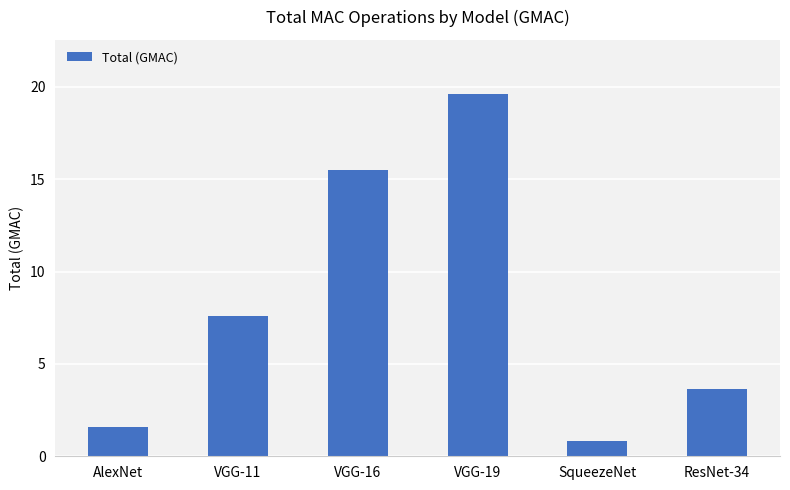

Where is the data nearest to the value 10?

VGG-11